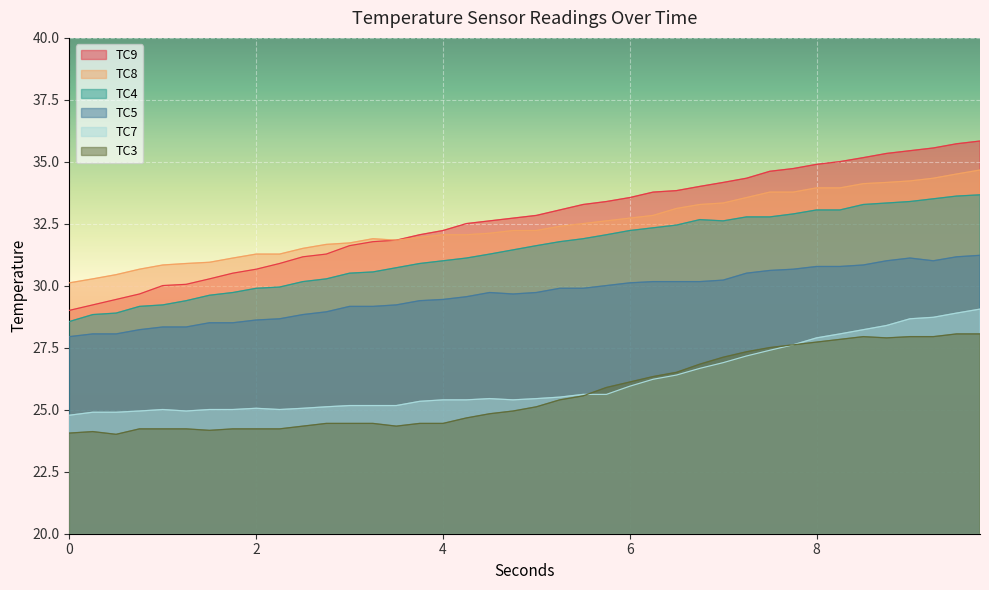

Is the value of TC7 at 9.5 greater than the value of TC3 at 0.75?

Yes